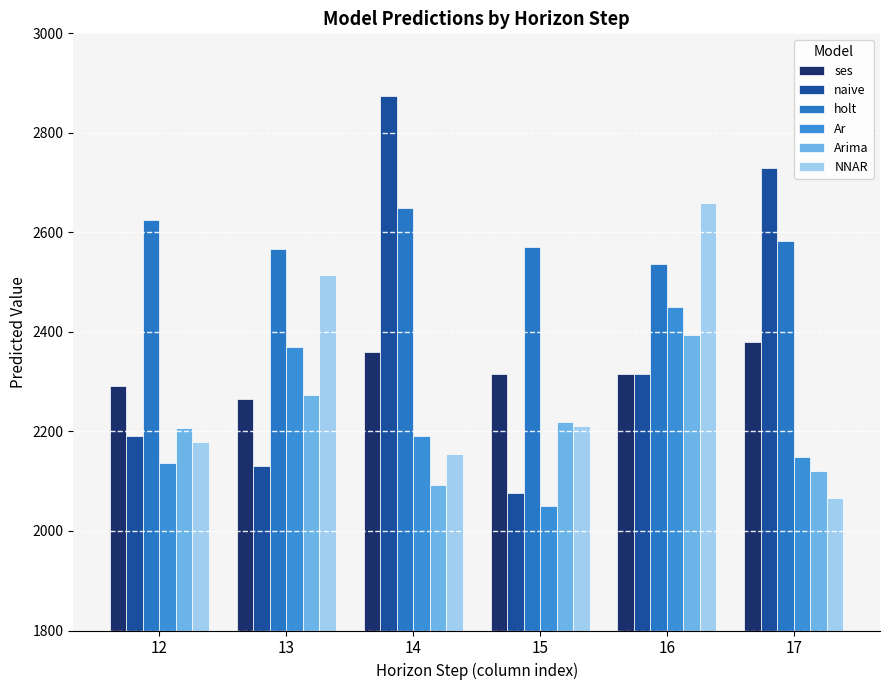

What is the value of the Arima bar at the 6th from the left?

2119.6